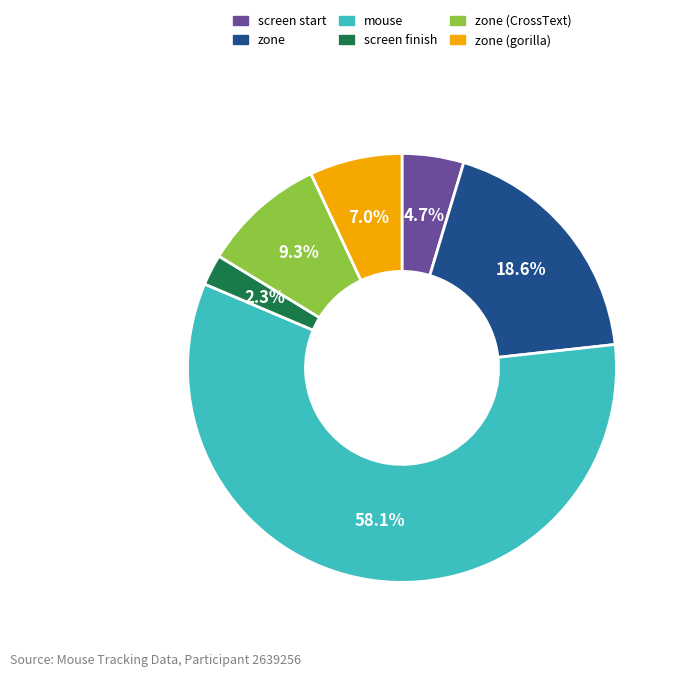

Approximately how many times larger is the value at screen finish compared to zone?

0.1